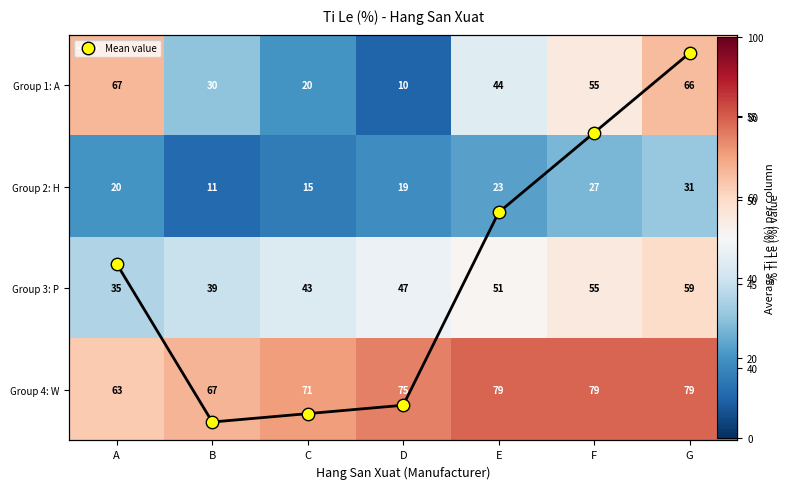

The Group 3: P series shows 75.1 at E. True or false?

False